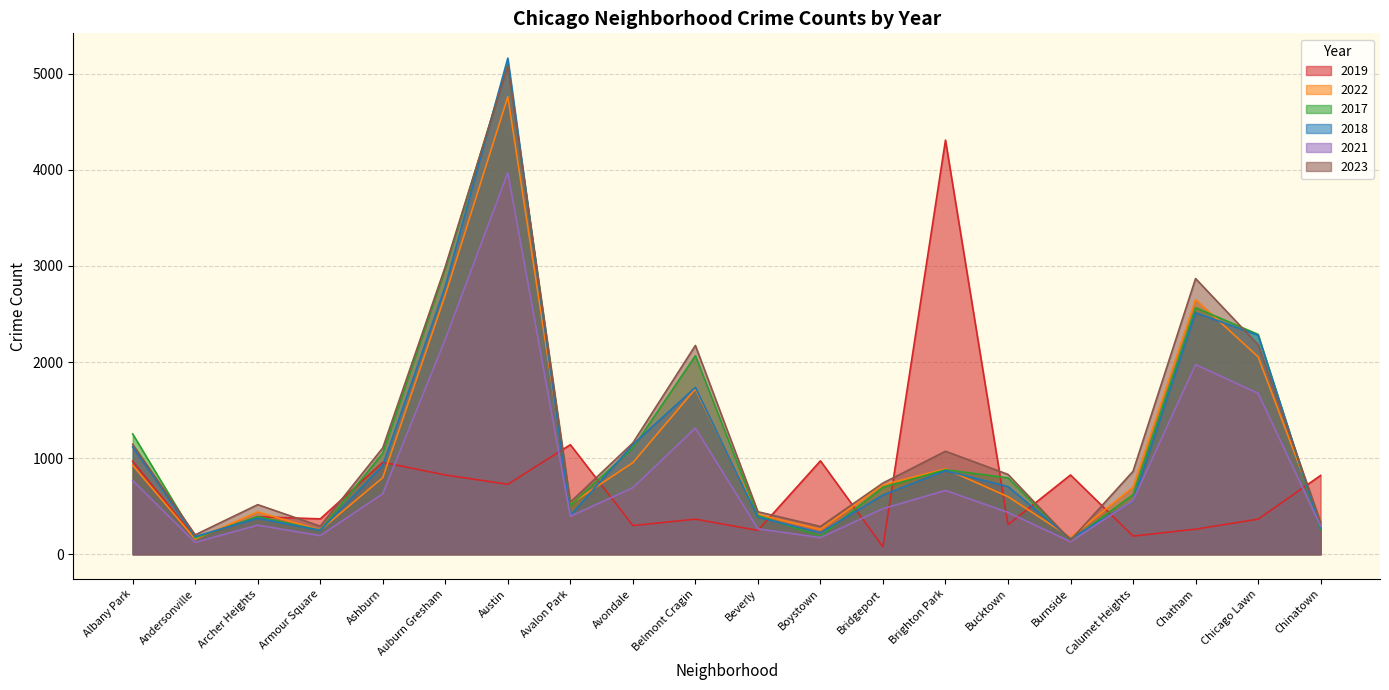

At how many categories does at least one series exceed 516?

16